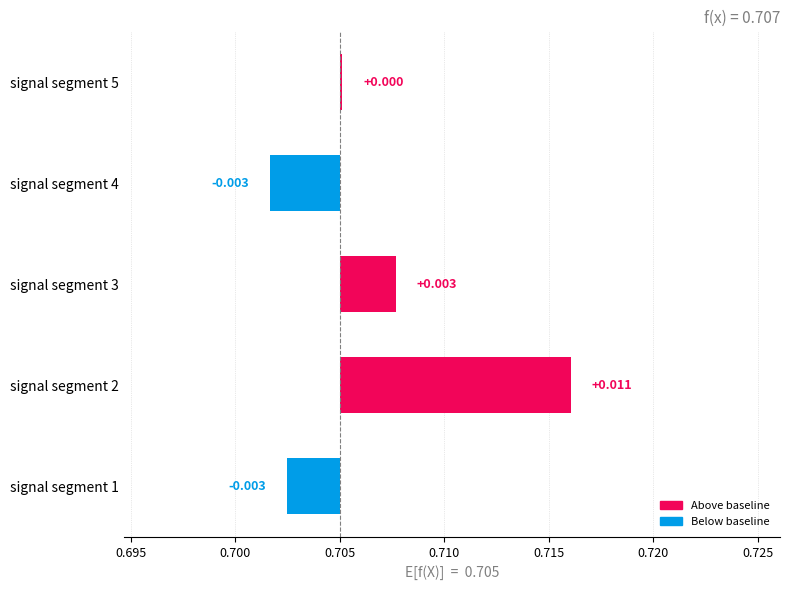

Does the chart contain any negative values?

Yes